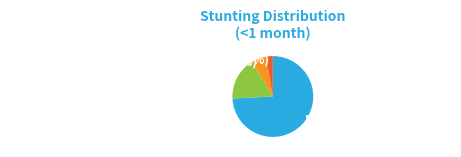

What is the majority slice?

Normal (HAZ-score > -1)